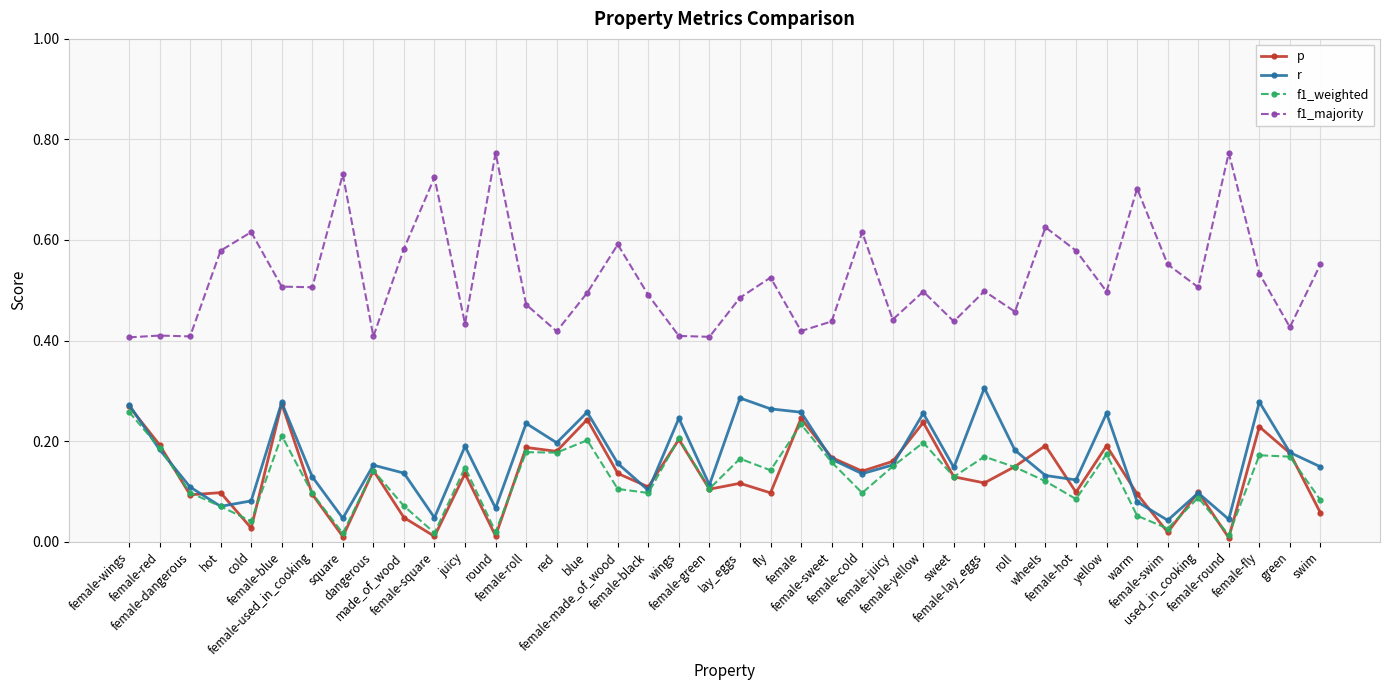

How many lines are shown in the chart?

4